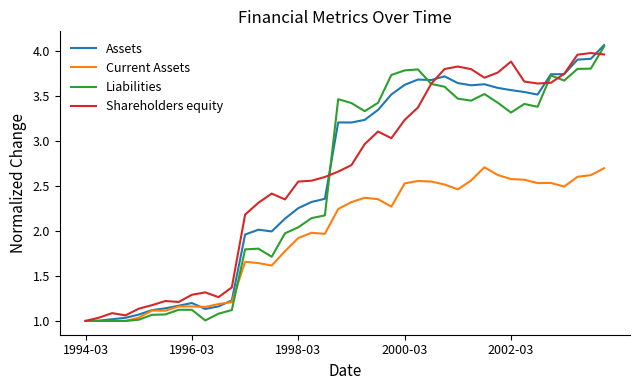

What are all the series names shown in the legend?

Assets, Current Assets, Liabilities, Shareholders equity